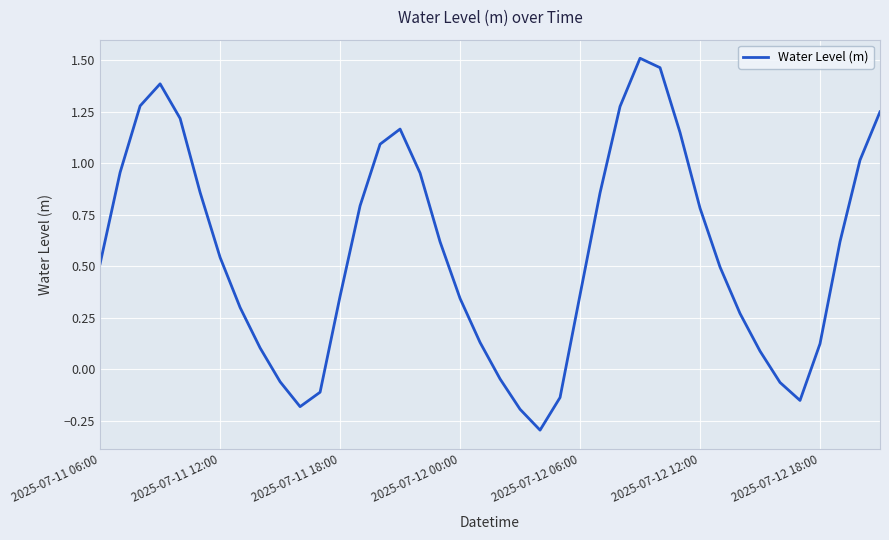

What is the difference between the maximum and minimum values?

1.8